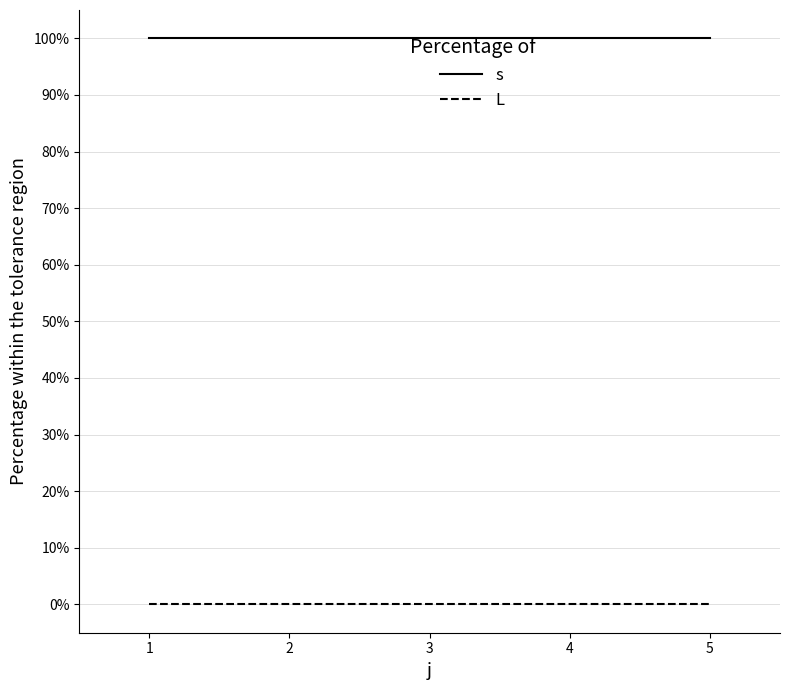

Reading left to right, what are all the values shown in this chart?

s: 1=1	2=1	3=1	4=1	5=1
L: 1=0	2=0	3=0	4=0	5=0